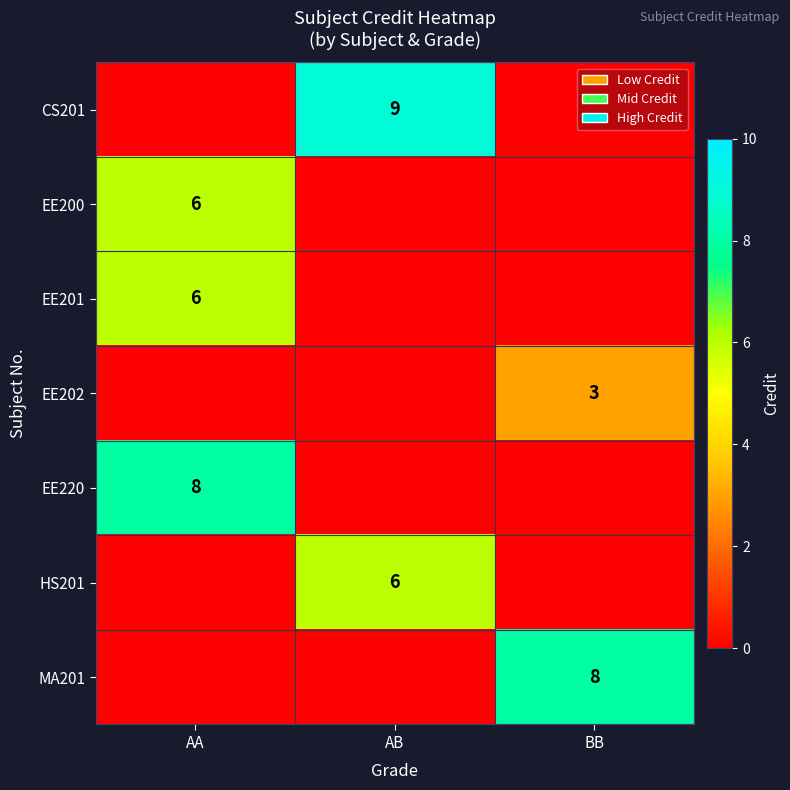

True or false: MA201 has a value of 3 at BB.

False